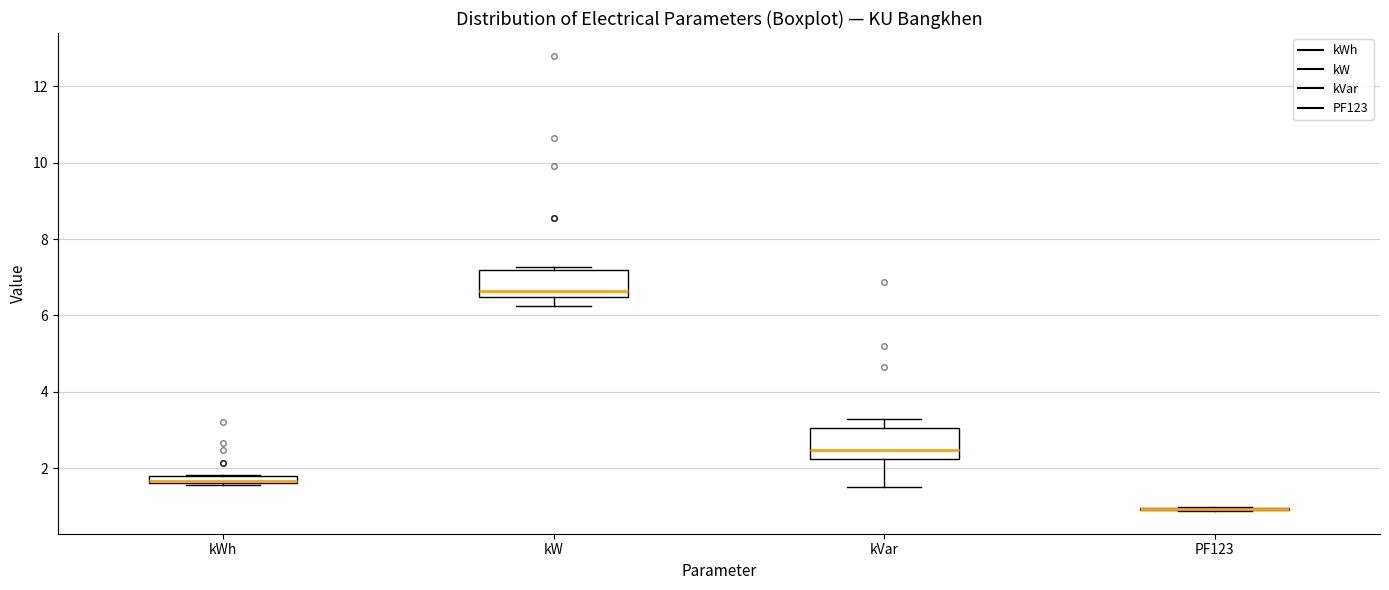

Where is the upper edge of the box for kWh on the y-axis? The values are not printed on the chart, so give them approximately, as read against the axis.

1.8